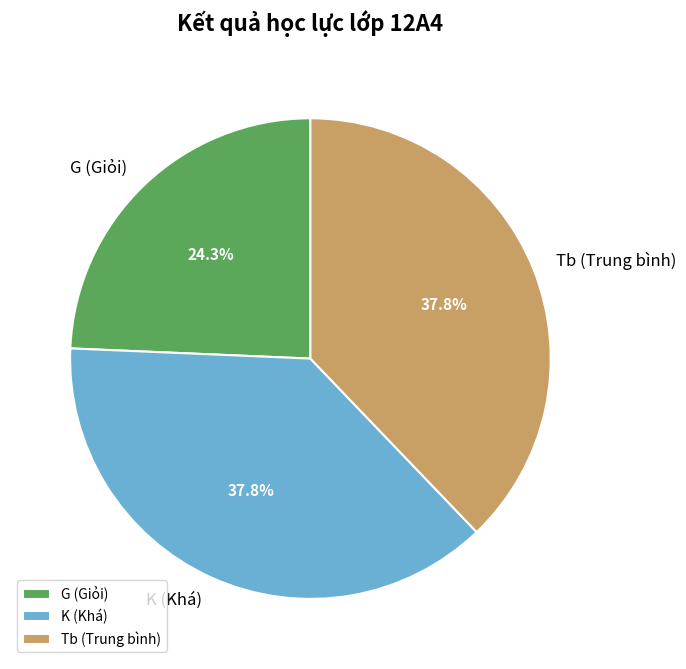

To the nearest percent, what is the difference between the largest and smallest slice percentages?

14%